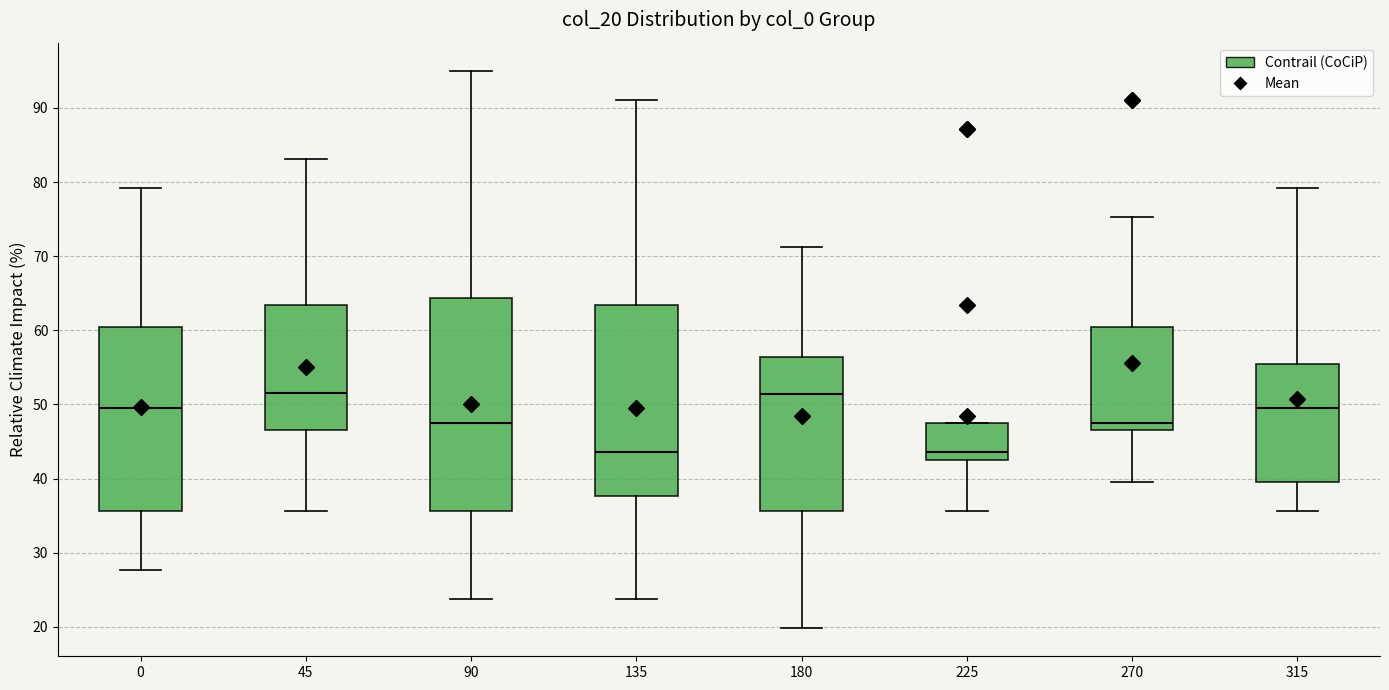

Reading left to right, transcribe this box plot: for each box, give where its median line is, the range the box spans, and where its two whiskers end, as read against the y-axis. The values are not printed on the chart, so give them approximately, as read against the axis.

0: median 50, box 36 to 60, whiskers 28 to 79
45: median 51, box 47 to 63, whiskers 36 to 83
90: median 48, box 36 to 64, whiskers 24 to 95
135: median 44, box 38 to 63, whiskers 24 to 91
180: median 51, box 36 to 56, whiskers 20 to 71
225: median 44, box 43 to 48, whiskers 36 to 48
270: median 48, box 47 to 60, whiskers 40 to 75
315: median 50, box 40 to 55, whiskers 36 to 79